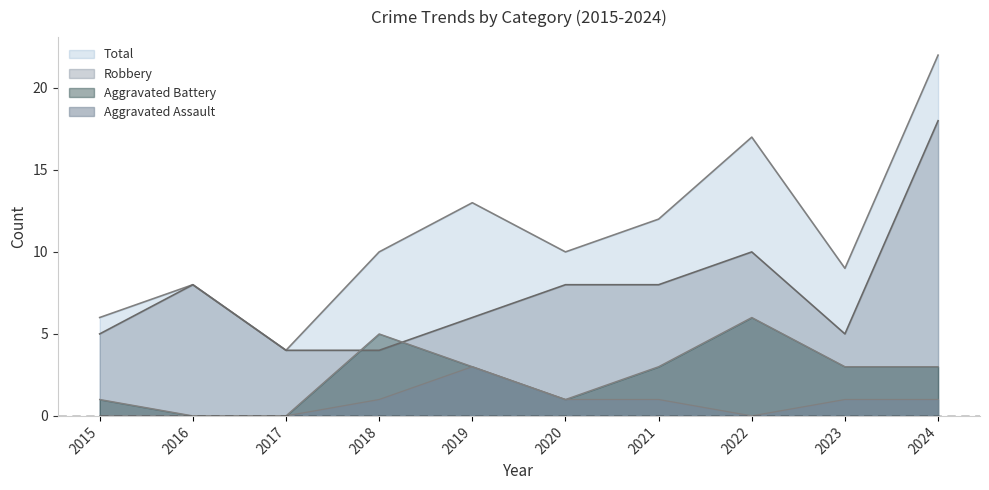

What is the difference between the Aggravated Battery values at 2015 and 2019?

2